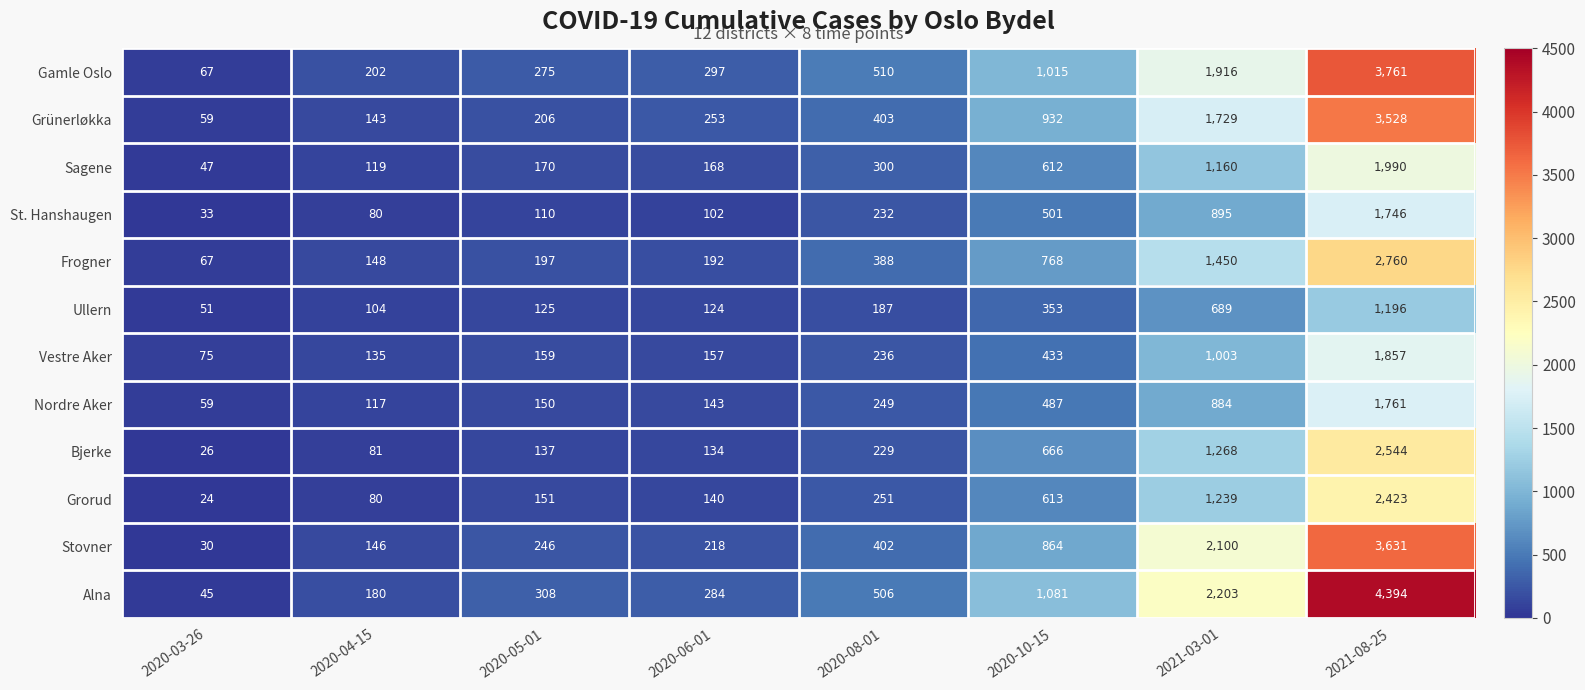

The St. Hanshaugen series shows 359 at 2020-08-01. True or false?

False